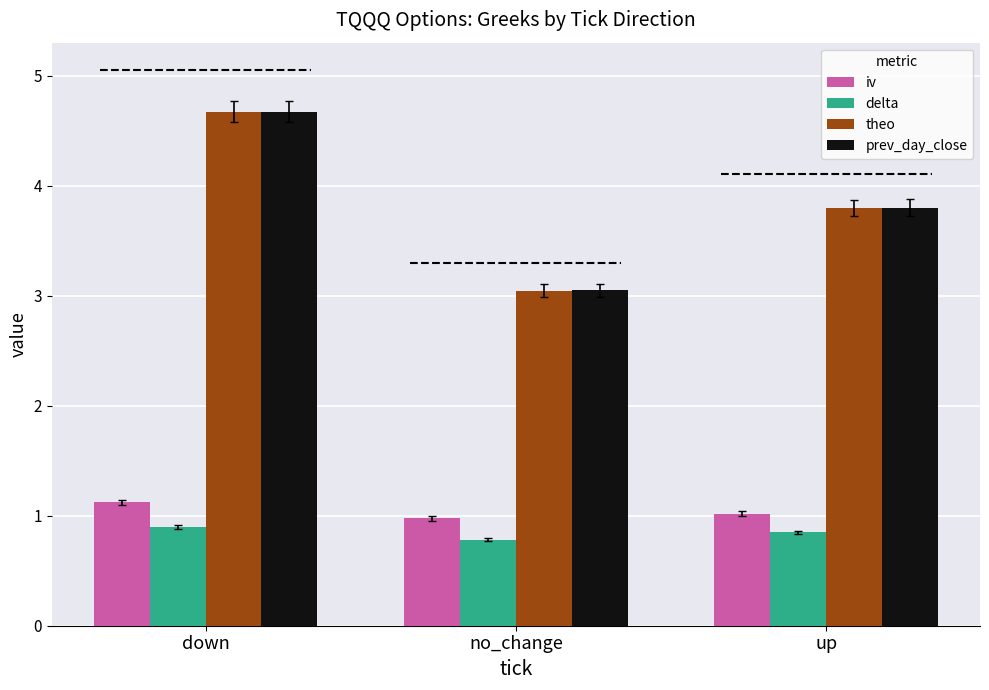

Which series has the largest range (max minus min)?

theo